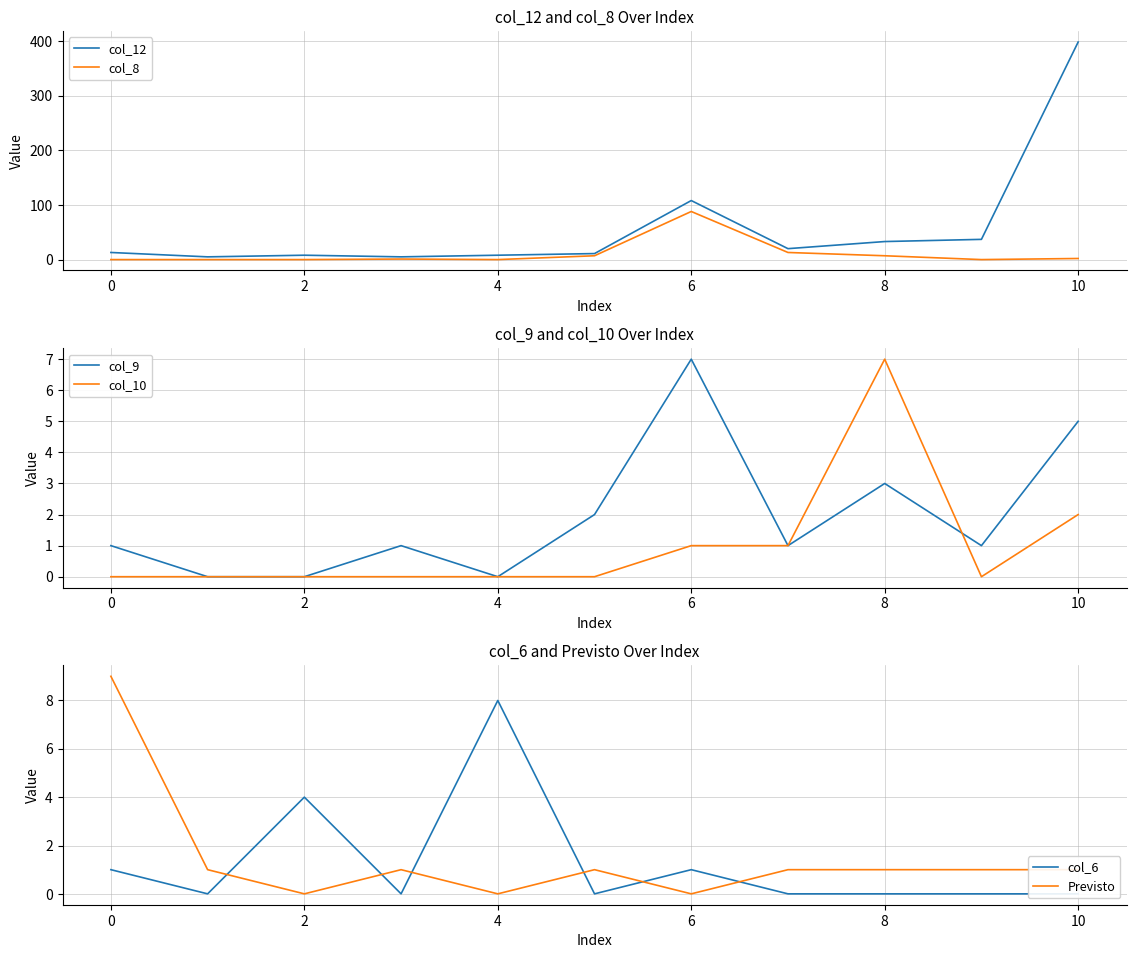

The col_8 series shows 0 at 0. True or false?

True